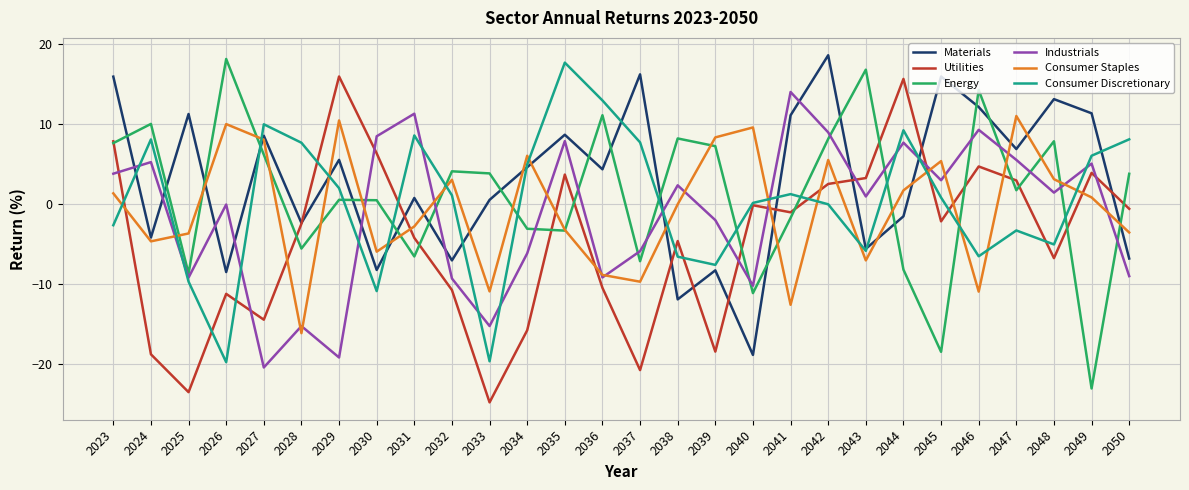

At which label is Energy closest to -2?

2041